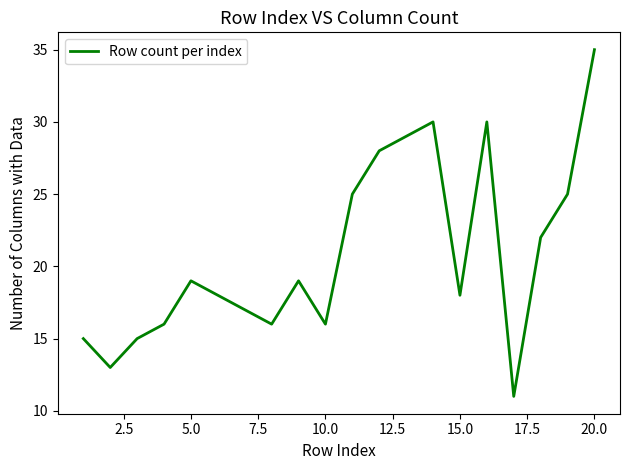

What is the difference between the maximum and minimum values?

24